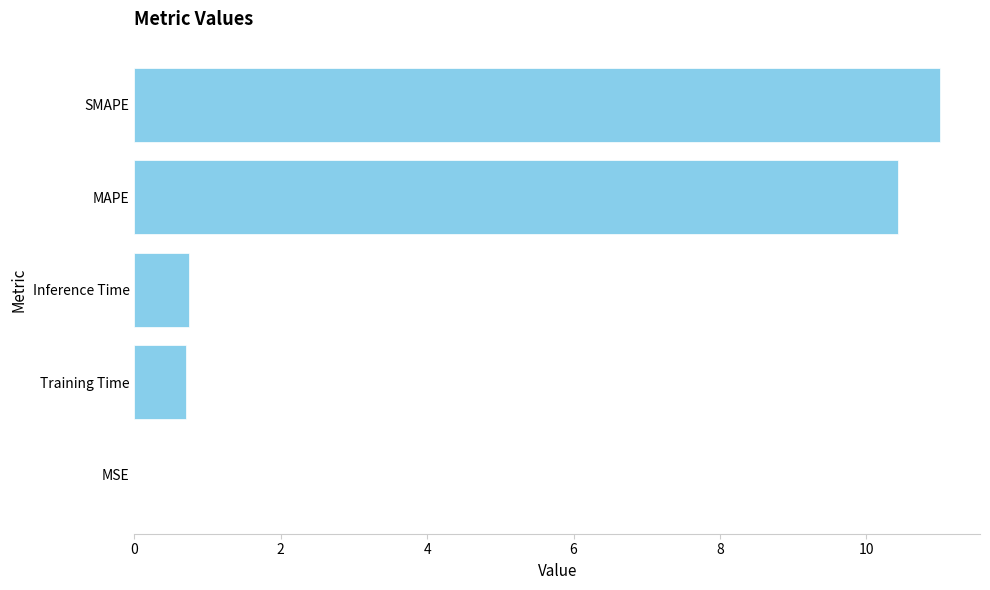

Which has a higher value, Training Time or MSE?

Training Time